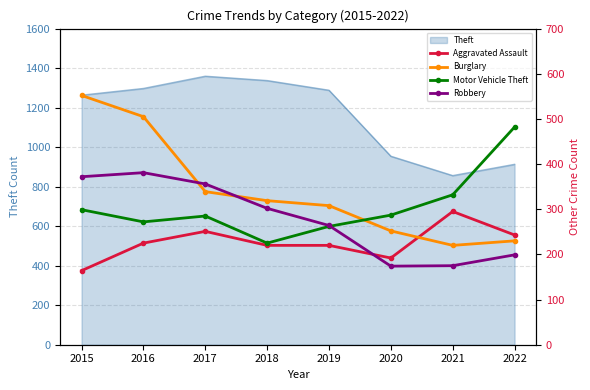

What is the difference between the Robbery values at 2020 and 2019?

90